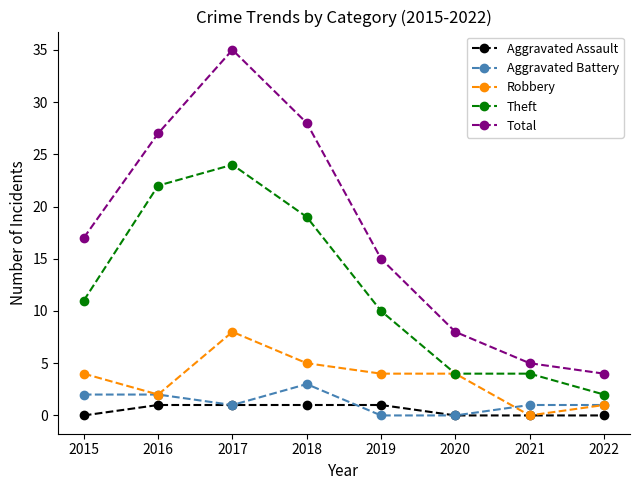

The value of Robbery at 2020 is 4. True or false?

True